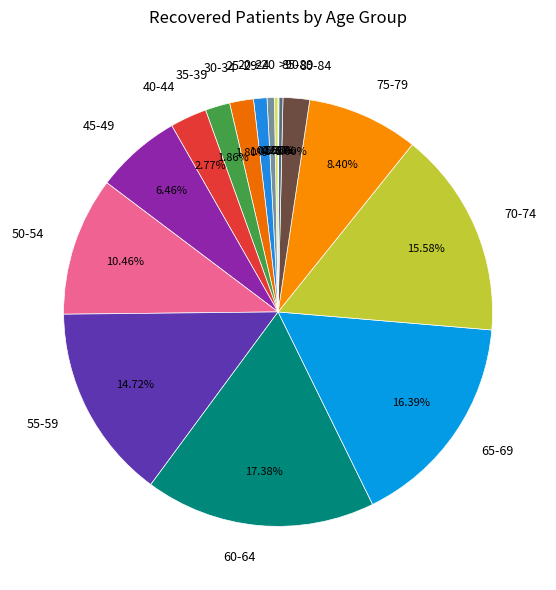

Does 45-49 account for over 50% of the chart?

No